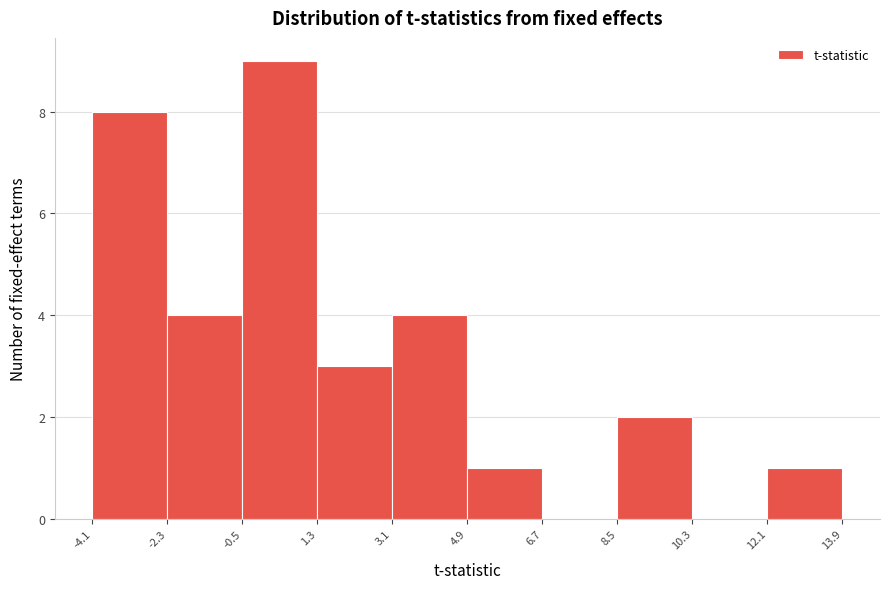

How tall is the bar that spans 4.9 to 6.7 on the x-axis? The values are not printed on the chart, so give them approximately, as read against the axis.

1